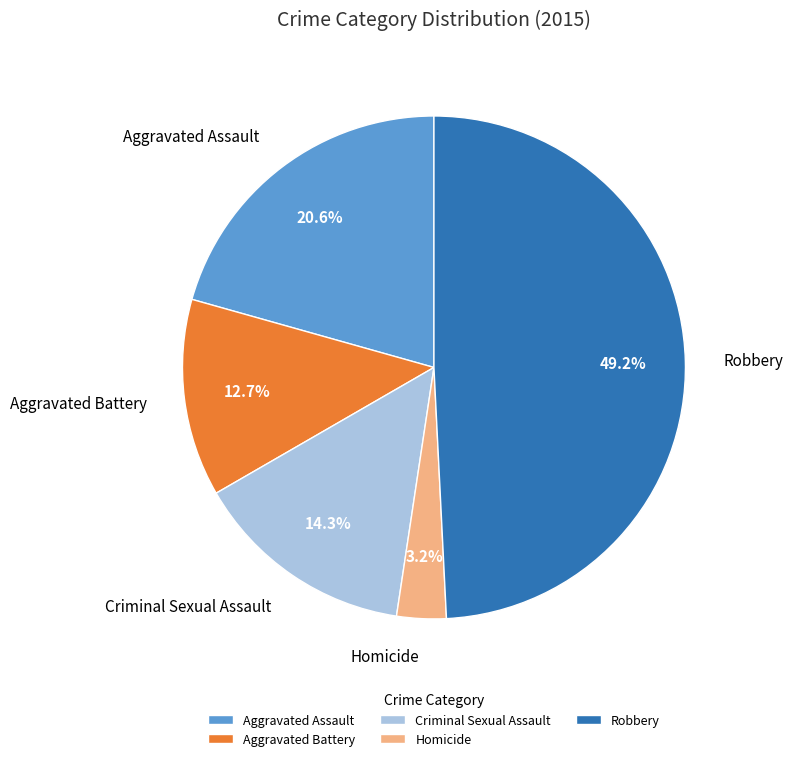

How many slices are in this pie chart?

5